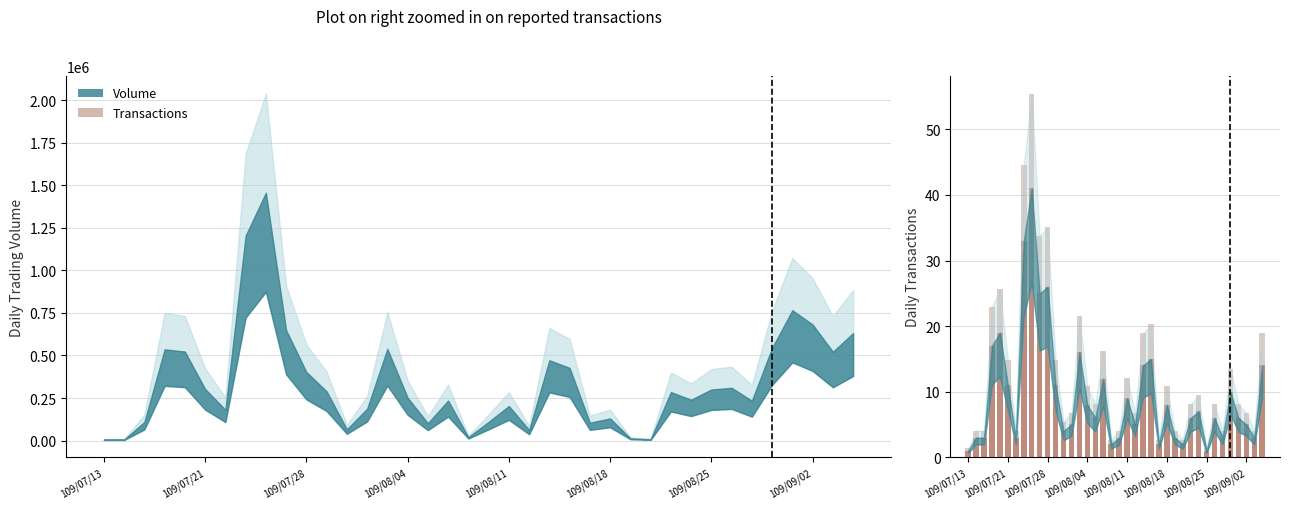

How many series are shown in this chart?

2